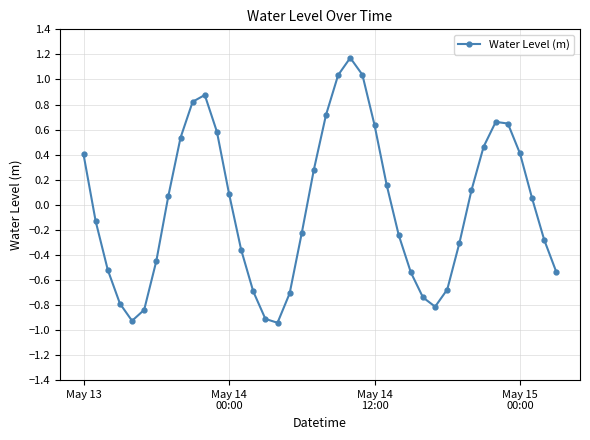

True or false: the data has more than 1 interior local peaks.

True